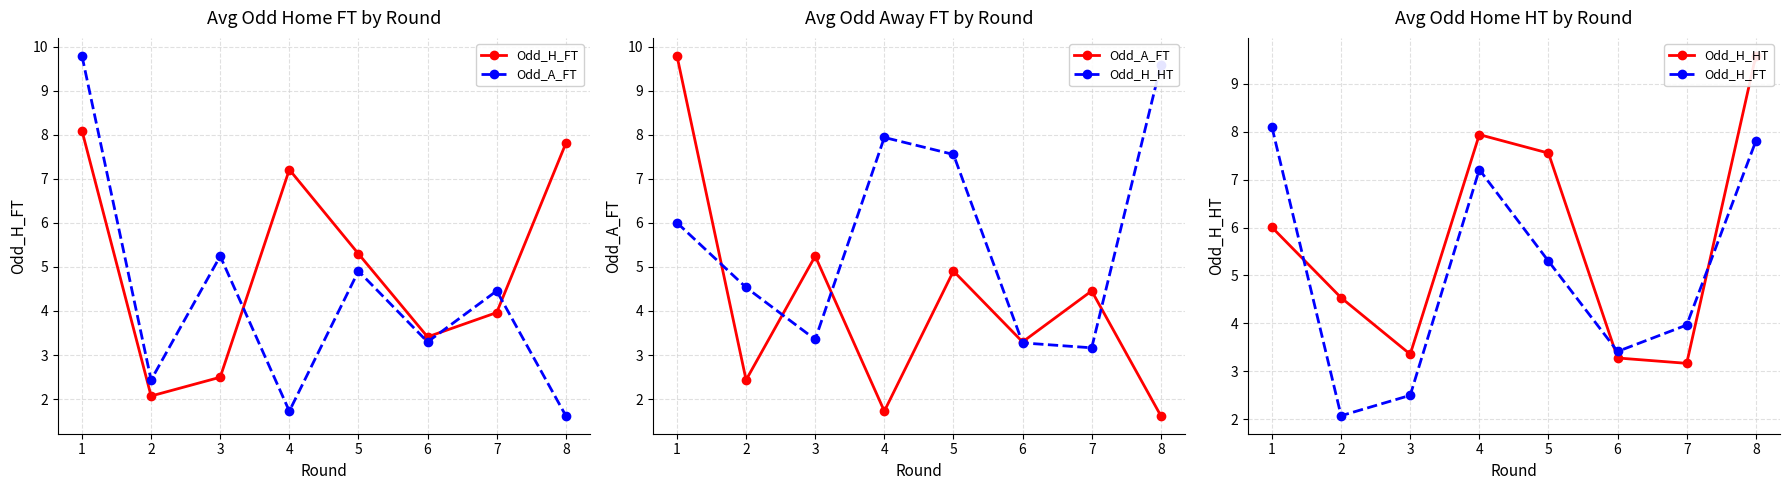

What is the difference between the Odd_H_FT values at 1 and 3?

5.6